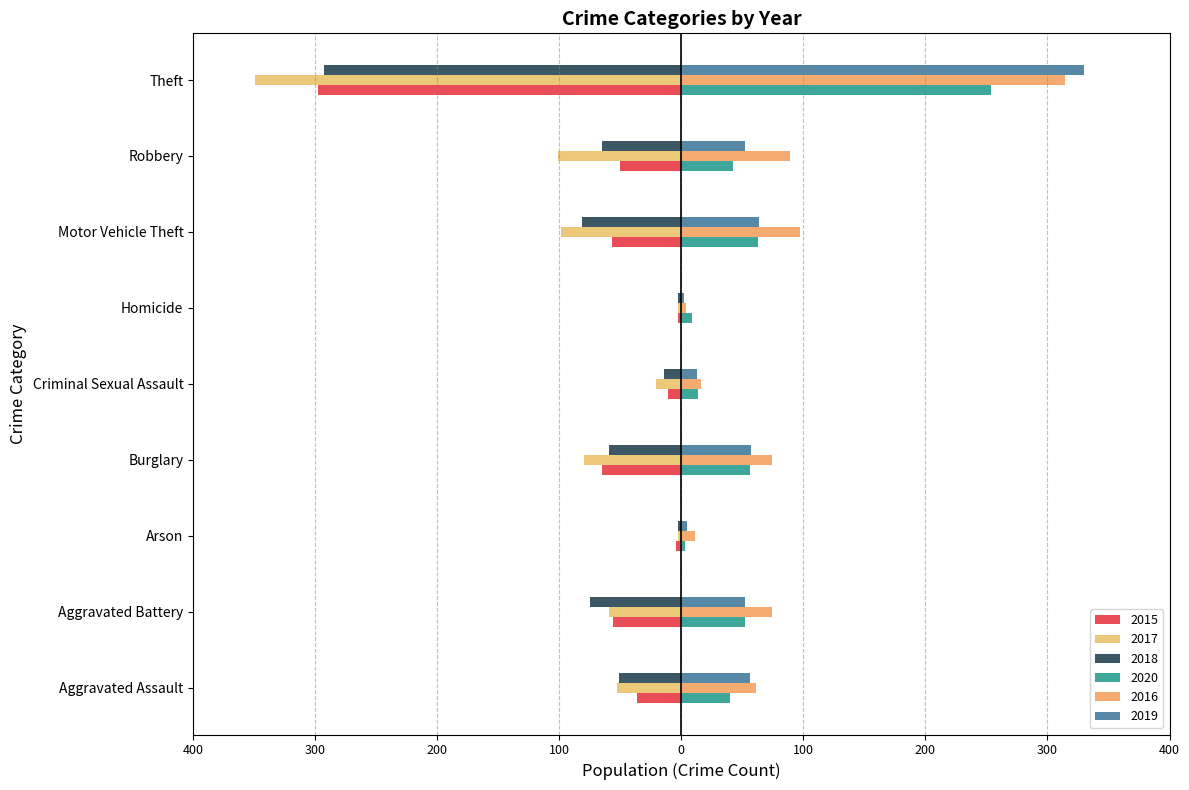

What is the difference between the maximum and minimum values in the 2019 series?

328